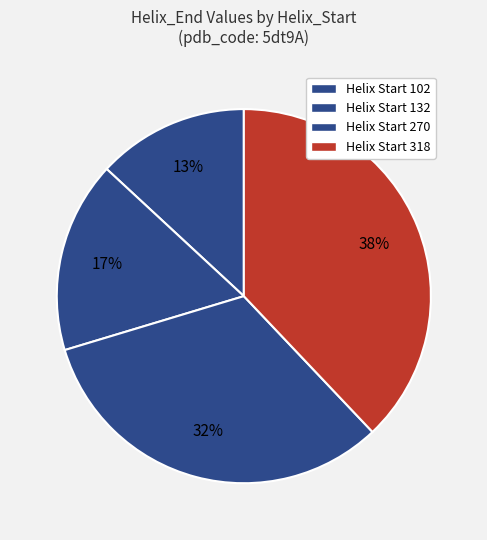

Rank the categories by value from lowest to highest.

Helix Start 102, Helix Start 132, Helix Start 270, Helix Start 318